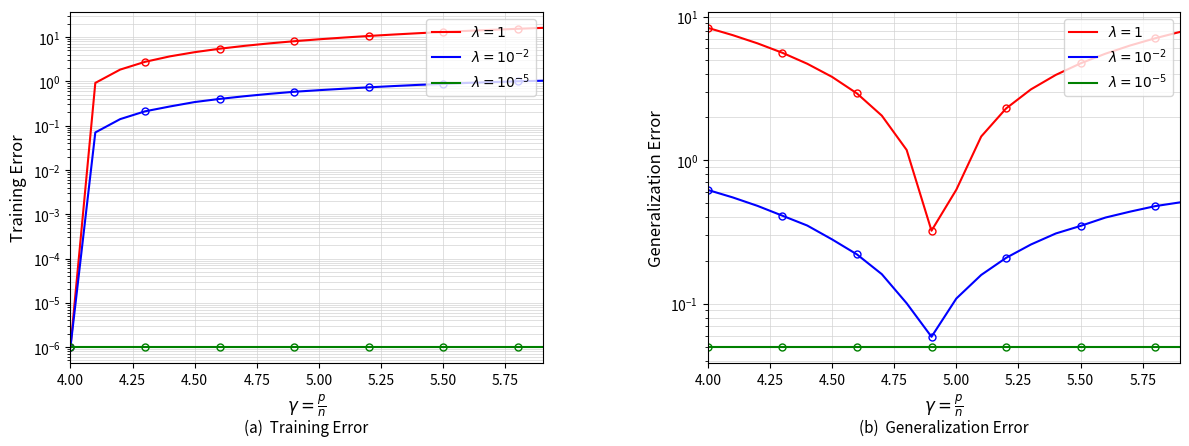

What is the label of the 10th point from the right?

5.00